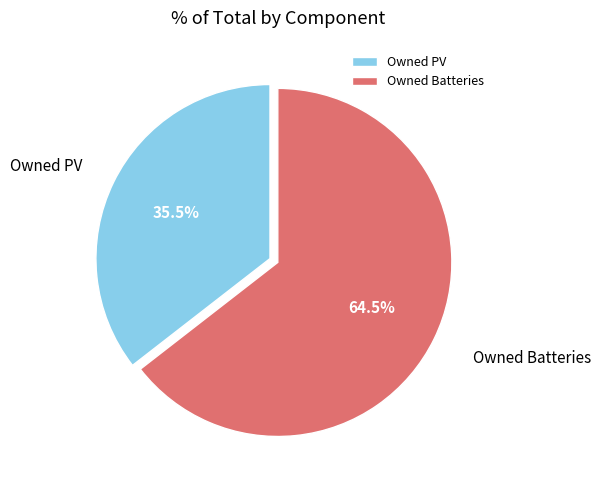

What percentage is NOT represented by Owned Batteries?

35.5%